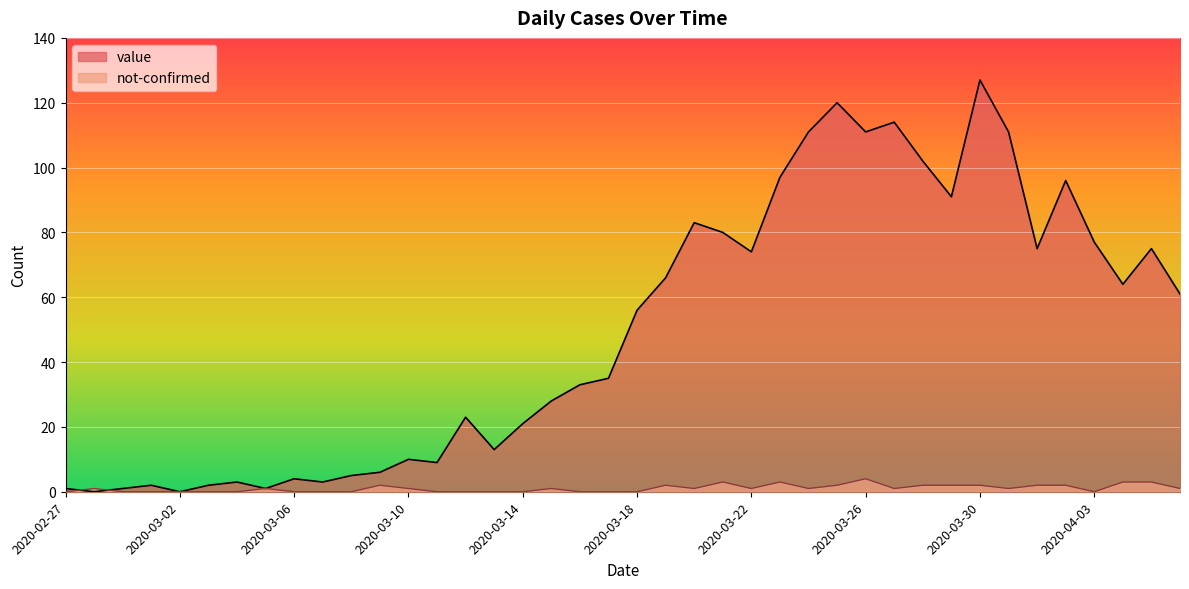

Rank the categories by value value from highest to lowest.

2020-03-30, 2020-03-25, 2020-03-27, 2020-03-24, 2020-03-26, 2020-03-31, 2020-03-28, 2020-03-23, 2020-04-02, 2020-03-29, 2020-03-20, 2020-03-21, 2020-04-03, 2020-04-01, 2020-04-05, 2020-03-22, 2020-03-19, 2020-04-04, 2020-04-06, 2020-03-18, 2020-03-17, 2020-03-16, 2020-03-15, 2020-03-12, 2020-03-14, 2020-03-13, 2020-03-10, 2020-03-11, 2020-03-09, 2020-03-08, 2020-03-06, 2020-03-04, 2020-03-07, 2020-03-01, 2020-03-03, 2020-02-27, 2020-02-29, 2020-03-05, 2020-02-28, 2020-03-02